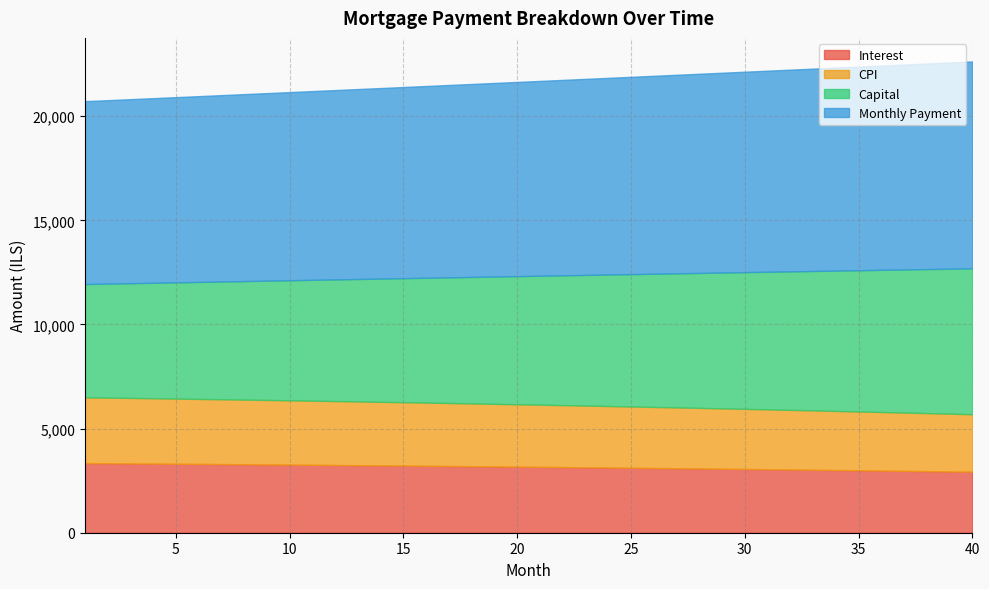

The interest series shows 1832.2 at 12. True or false?

False